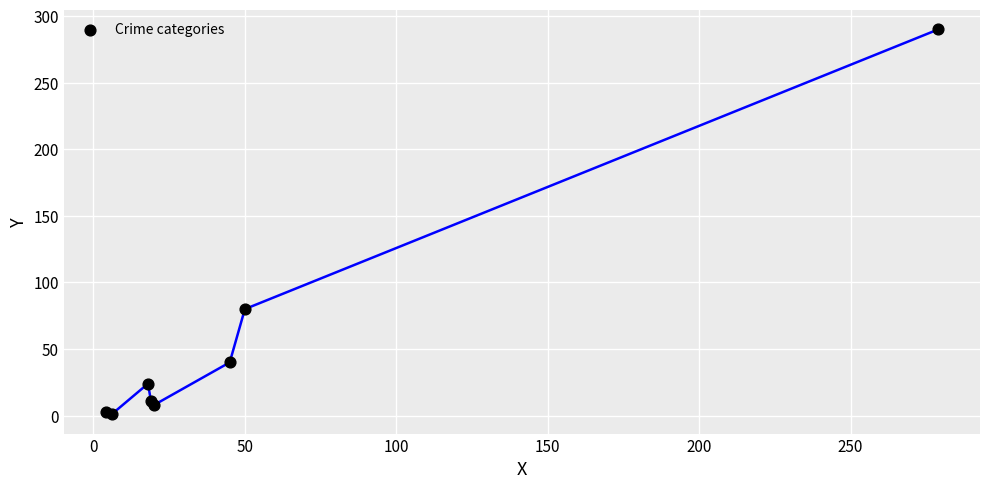

What Y value in the scatter plot is closest to 145?

80